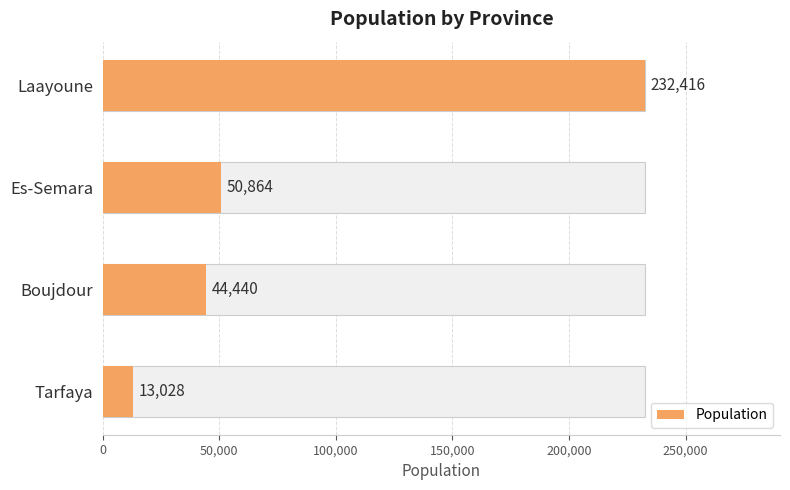

What position from the right is Boujdour?

2